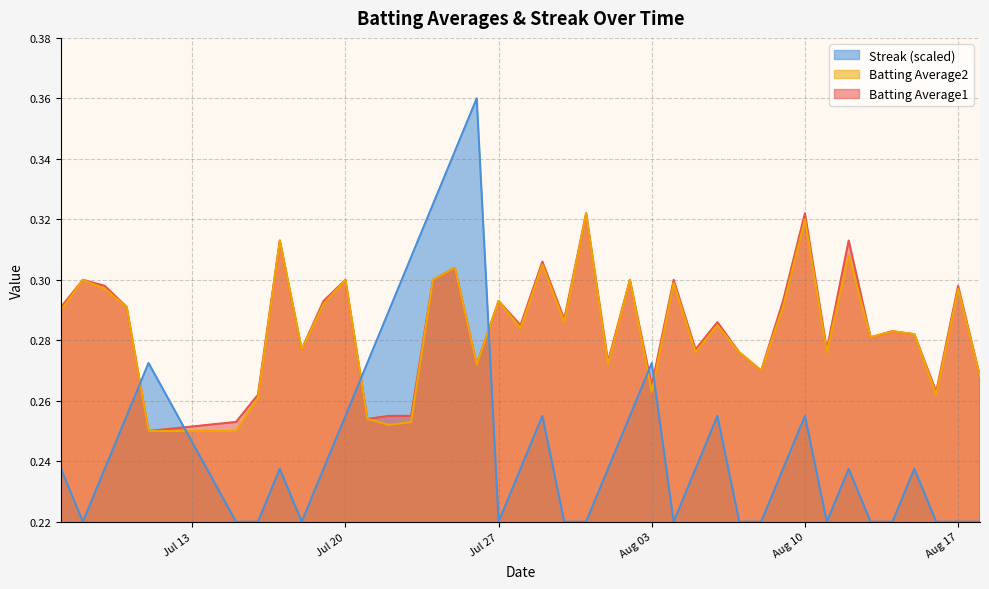

What is the value of the Batting Average1 point at the 38th from the left?

0.3